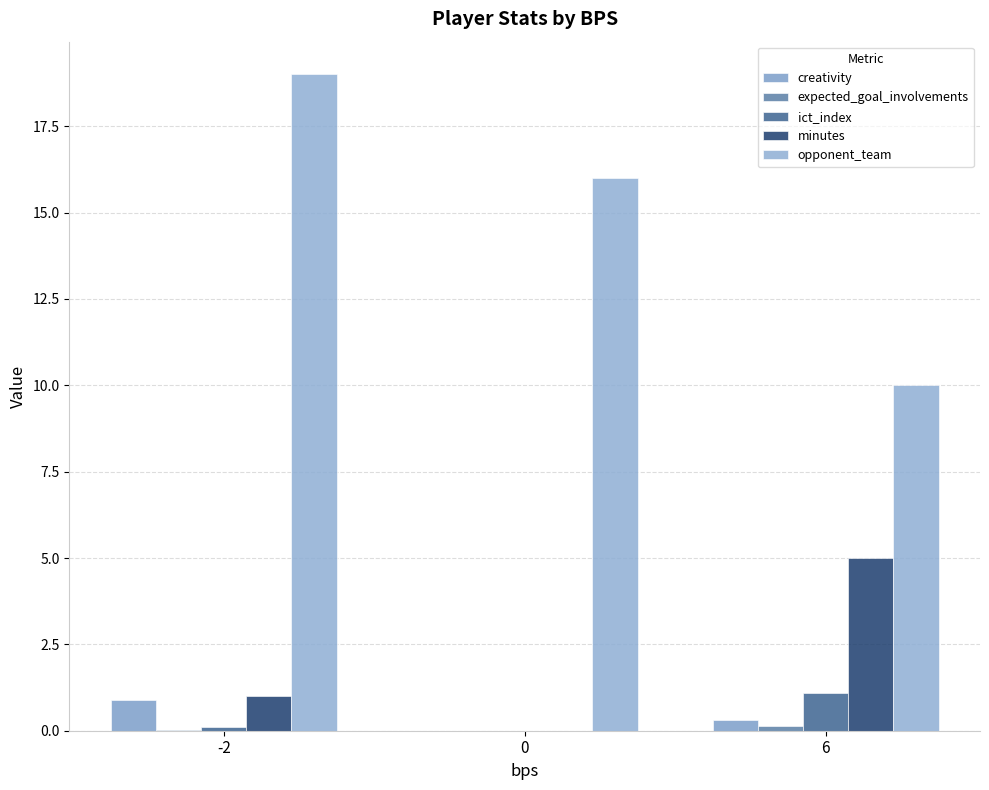

Which series has the widest spread of values?

opponent_team